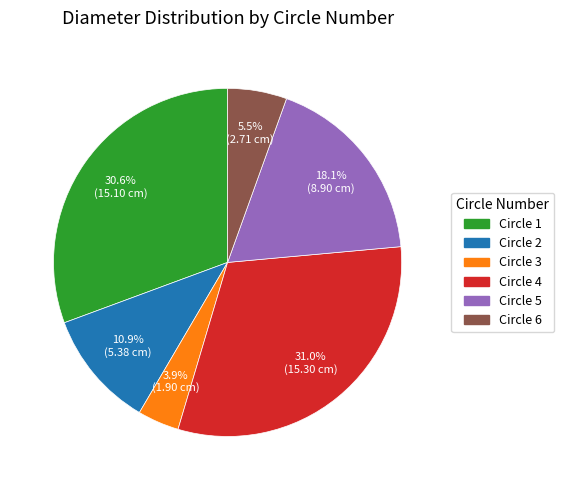

What is the smallest slice in the pie chart?

Circle 3